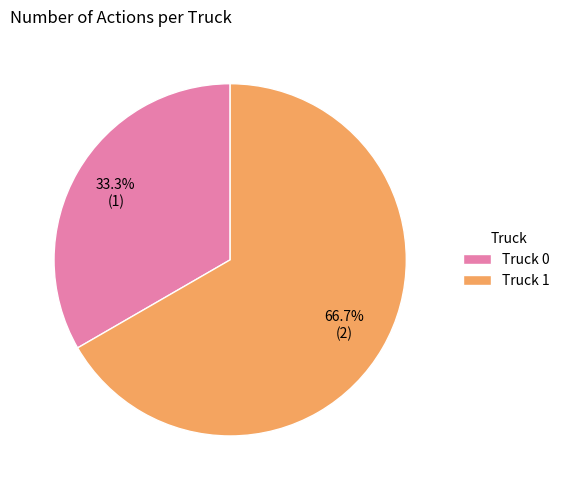

Combined, do Truck 0 and Truck 1 account for over 50%?

Yes